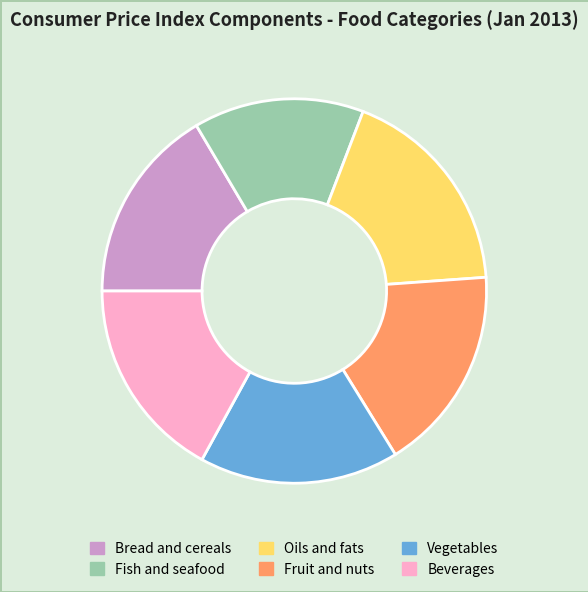

Is there any slice that represents more than half of the pie?

No